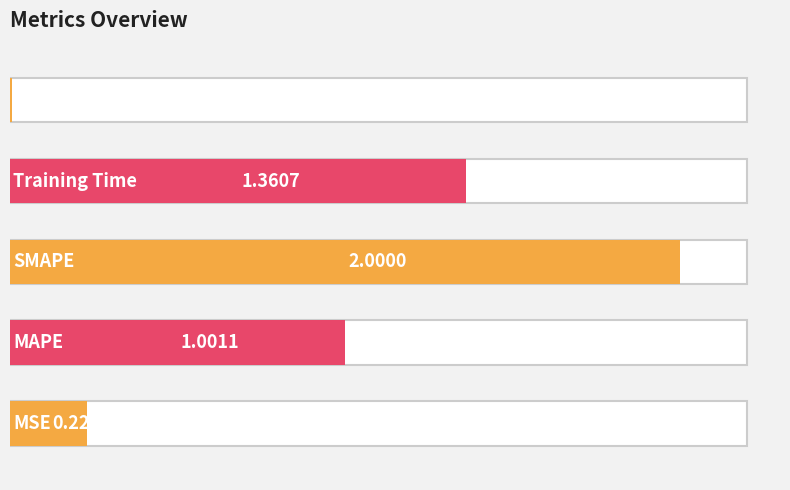

Is it true that the value at Inference Time is 0.0?

False